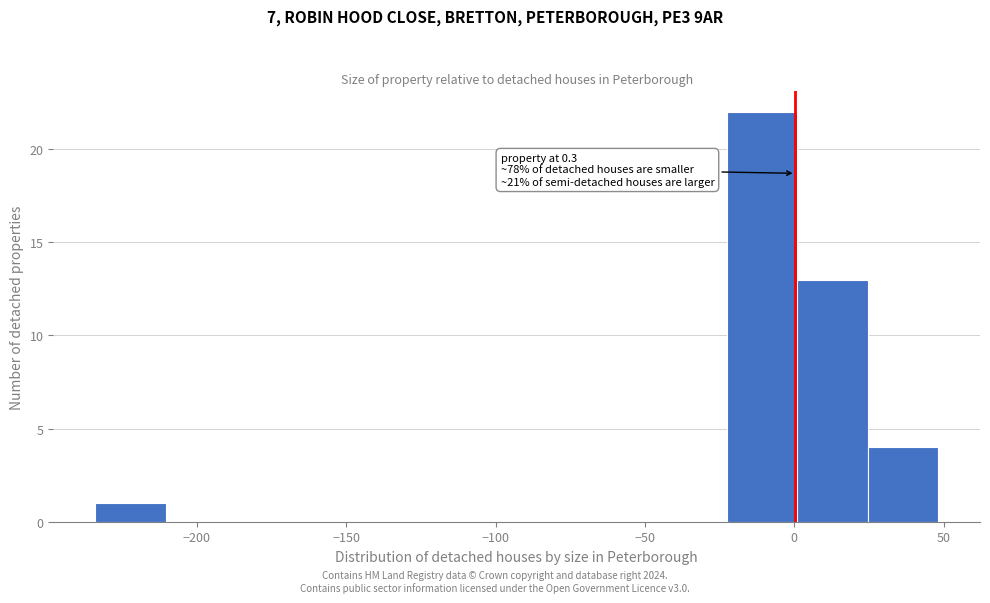

Over which range of the x-axis is the bar tallest?

-20 to 0